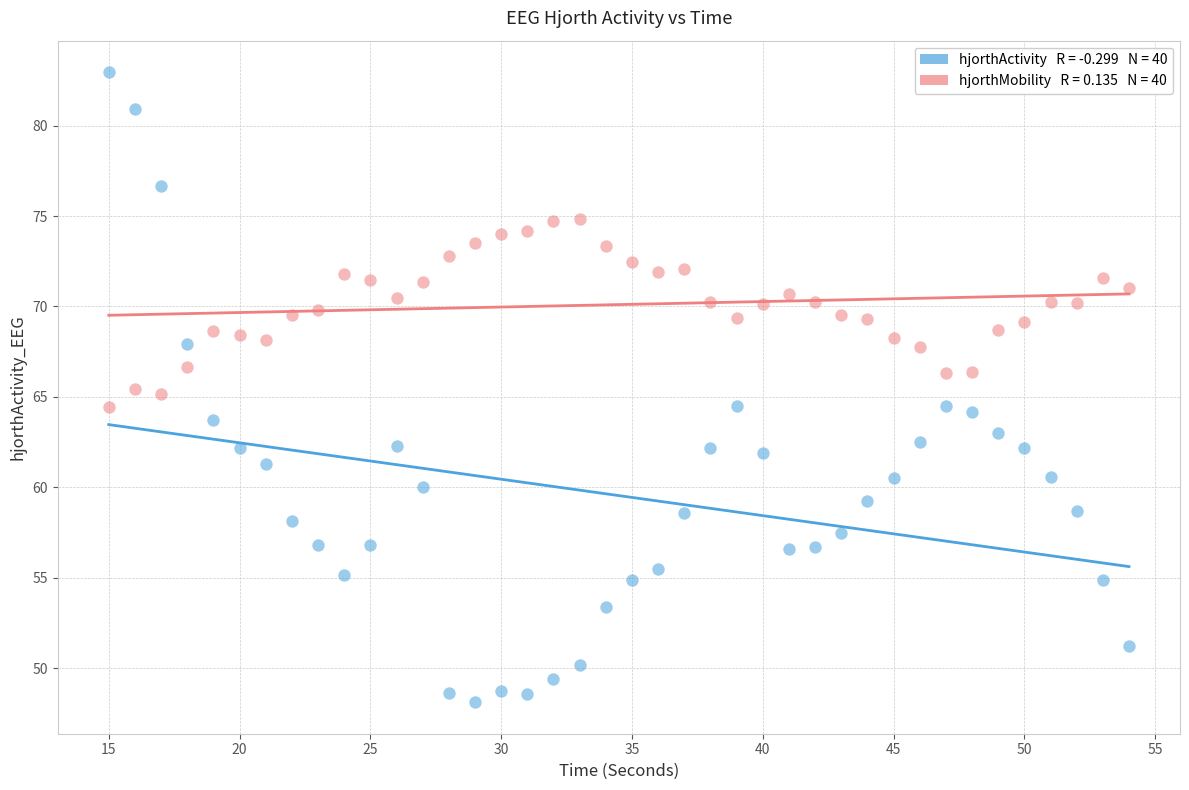

Across all data points, what is the range of X values (max minus min)?

39.0